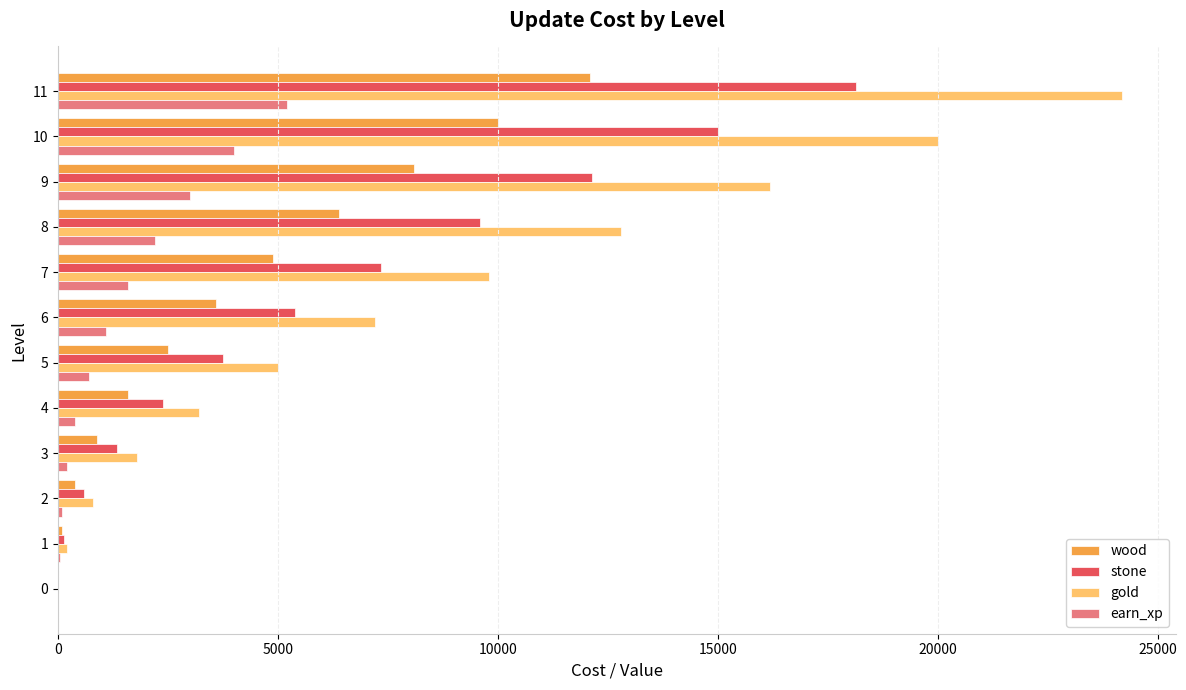

What is the maximum value for gold?

24200